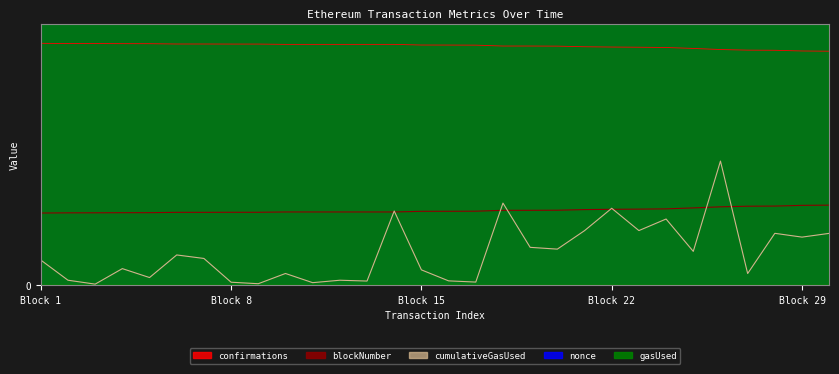

The confirmations series shows 12255.0 at 10. True or false?

True